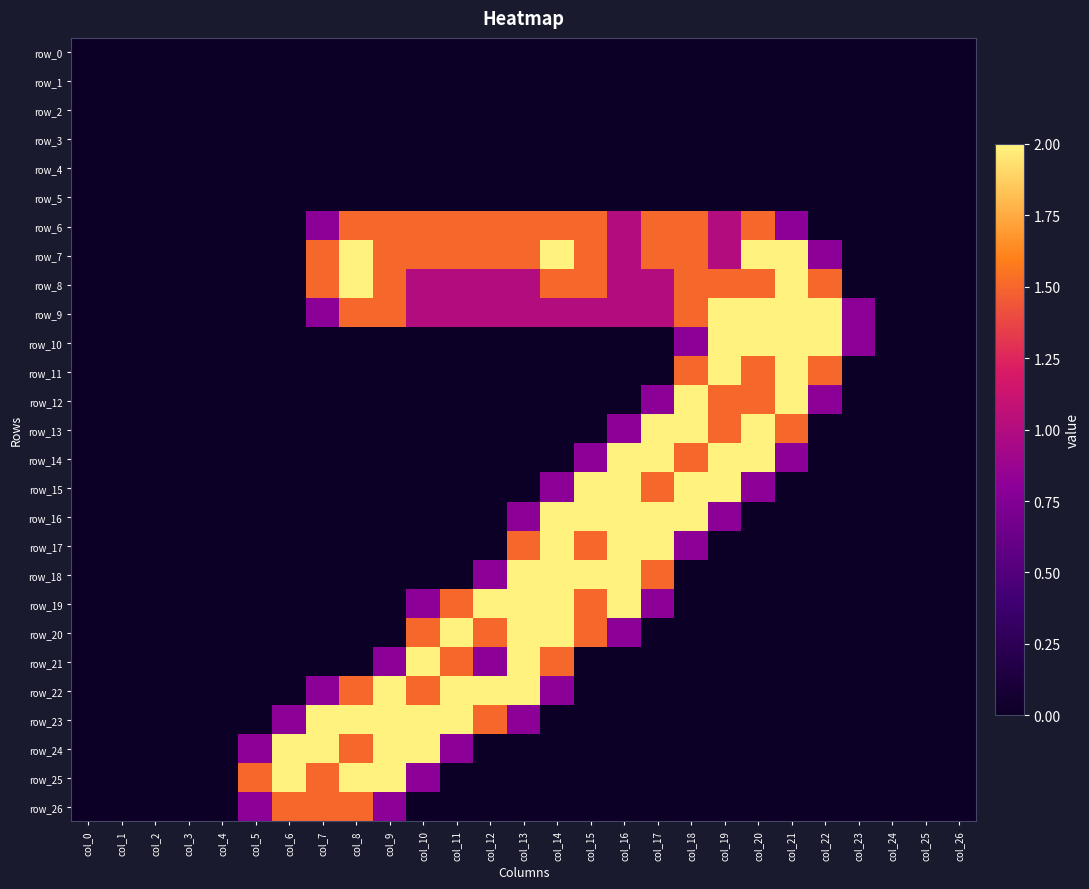

What is the highest value of the row_21 series?

2.0